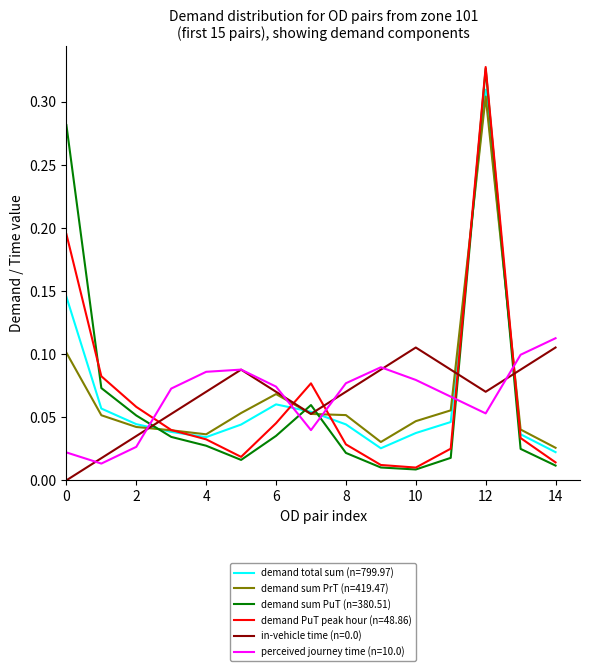

How many times do demand PuT peak hour (n=48.86) and perceived journey time (n=10.0) cross each other?

5